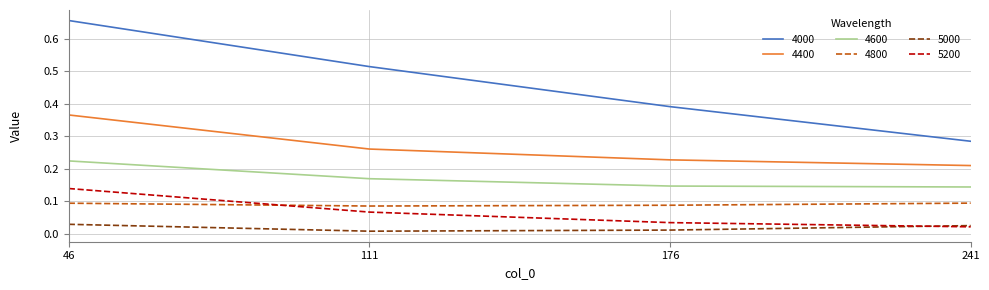

Which series has the widest spread of values?

4000